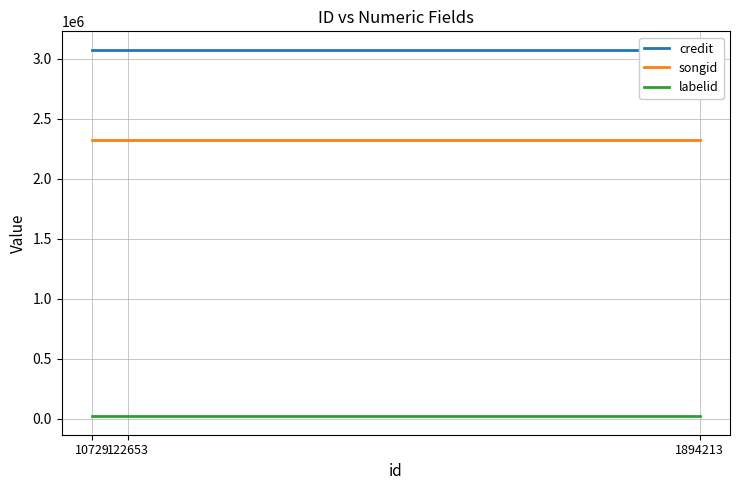

What are all the series names shown in the legend?

credit, songid, labelid